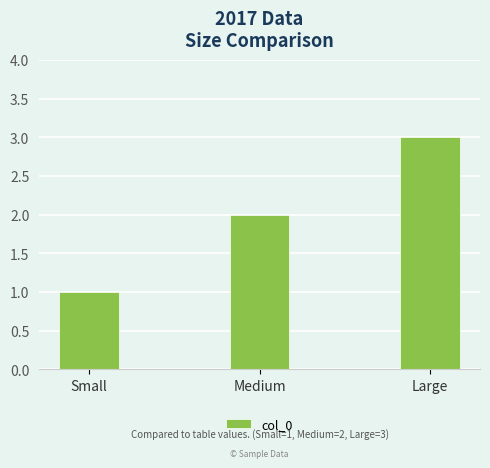

At which category does the chart reach its peak across all series?

Large